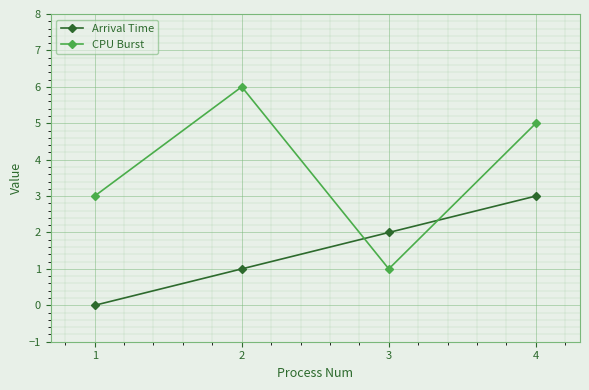

Count the CPU Burst values in the range 3 to 6.

3